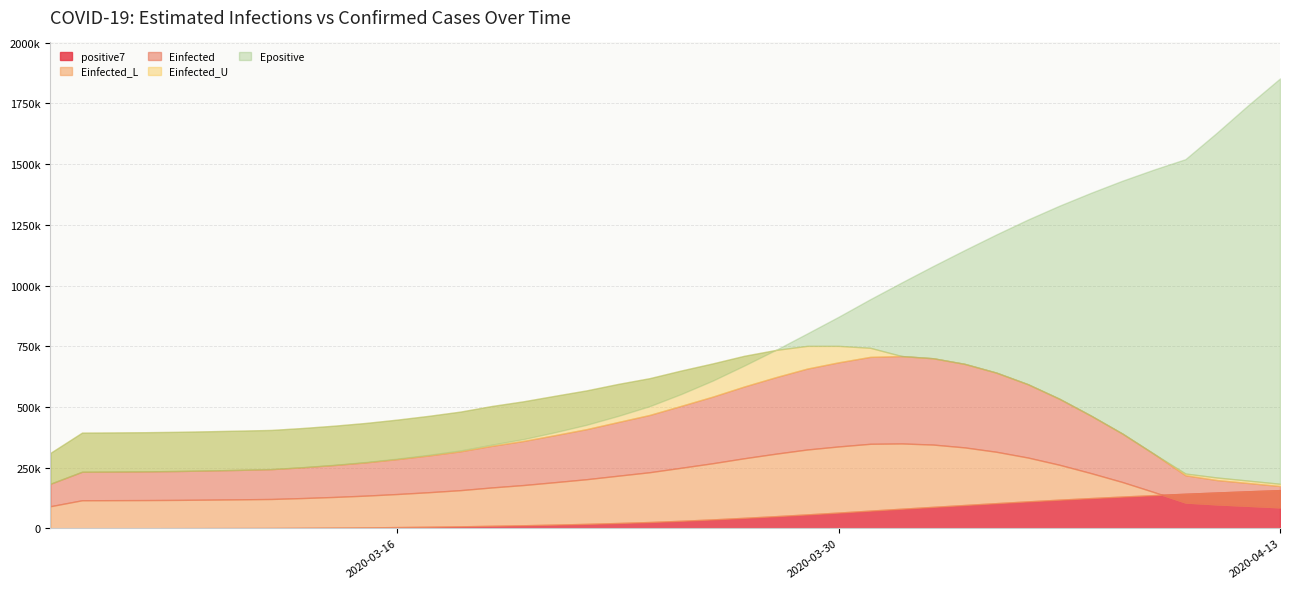

What is the lowest value of the Einfected_L series?

86489.6